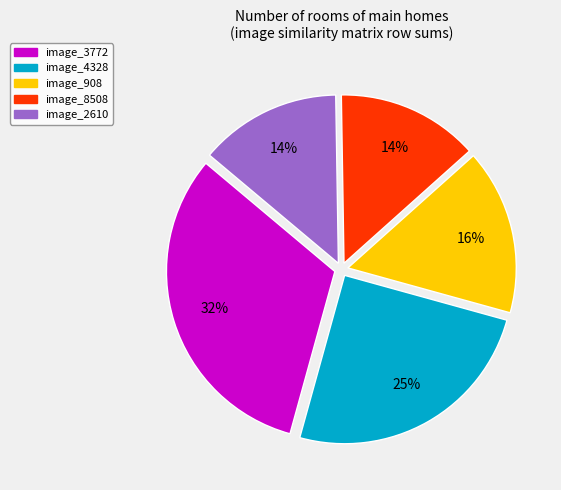

To the nearest percent, what is the difference between the largest and smallest slice percentages?

18%